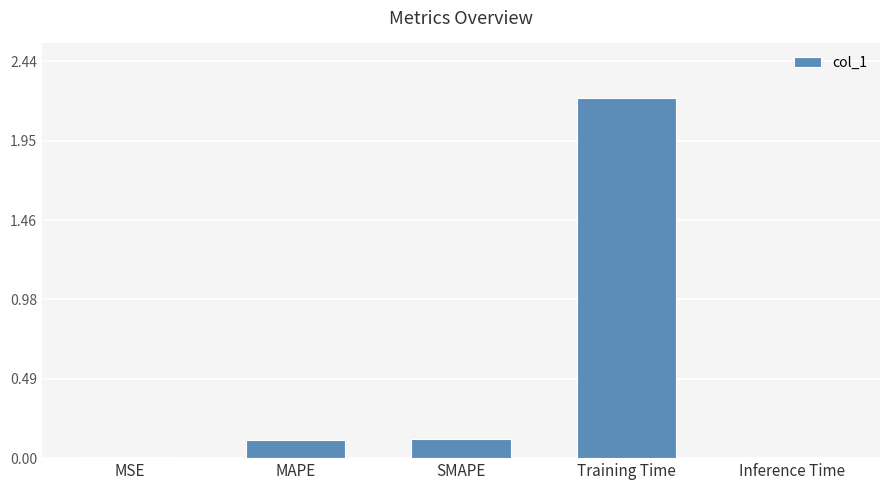

Between SMAPE and Inference Time, which is larger?

SMAPE